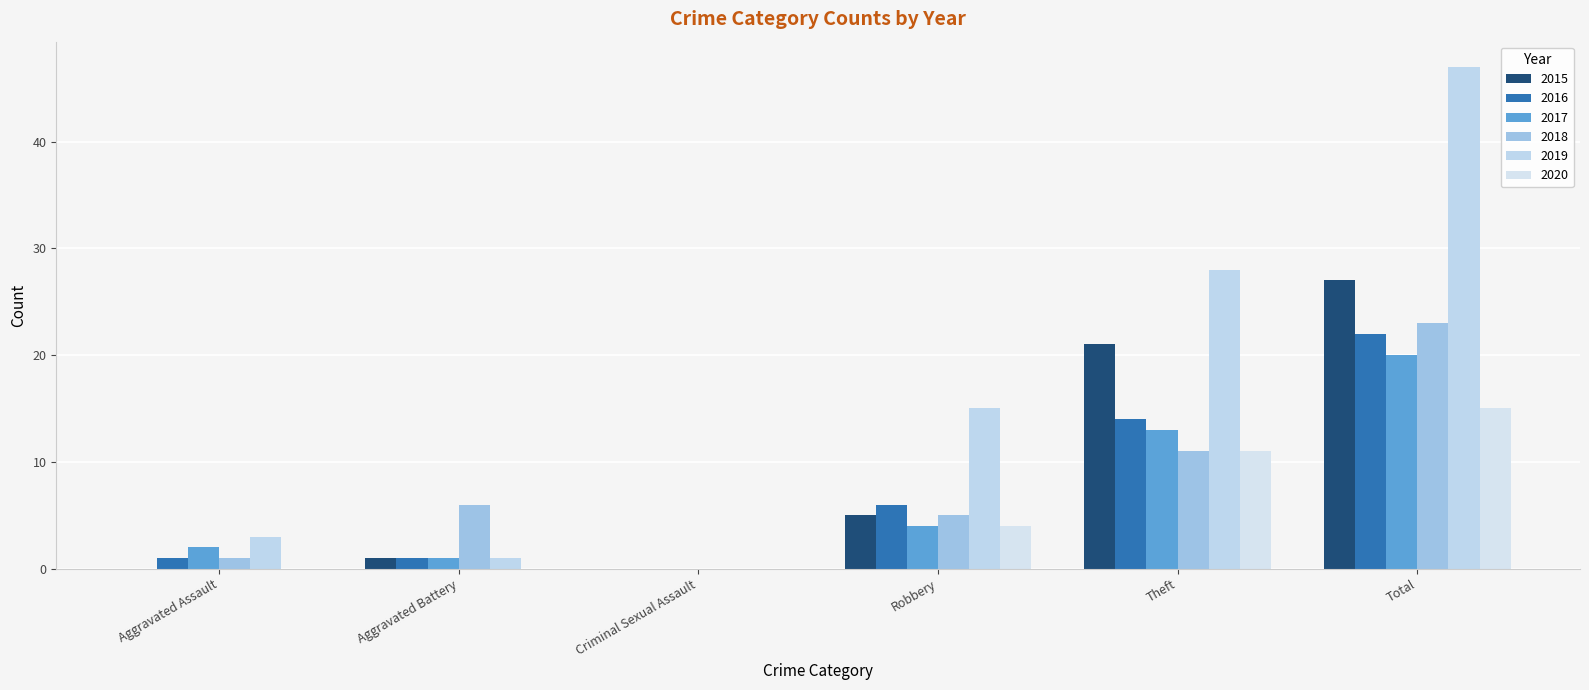

Which series has the largest total across all categories?

2019